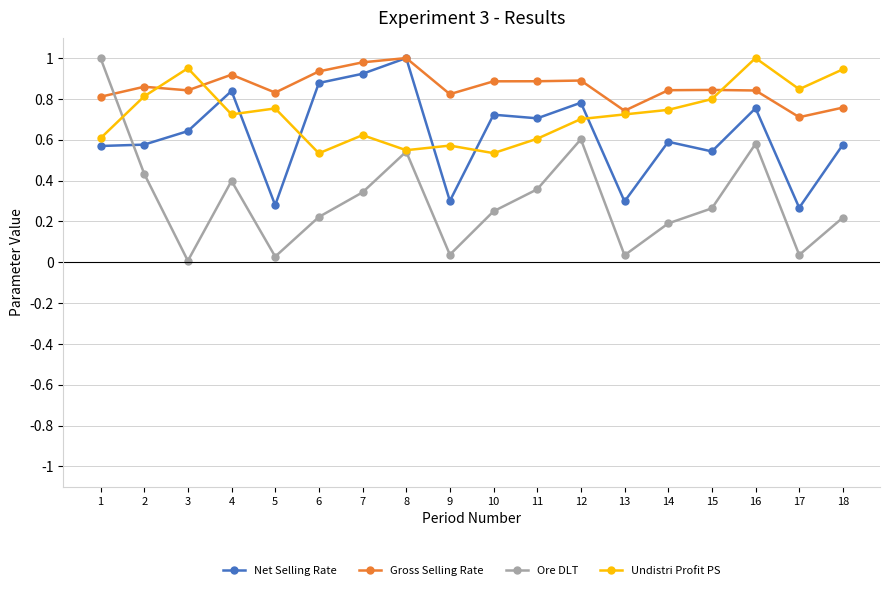

What is the total value across all series at 16?

3.2